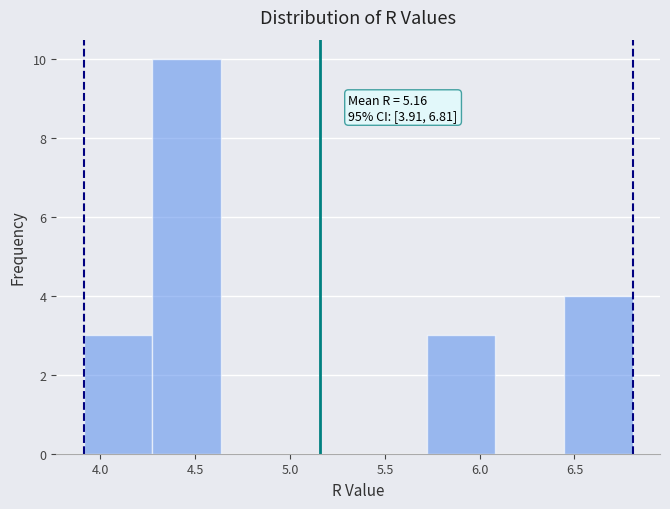

Which range on the x-axis has the tallest bar?

4.25 to 4.65